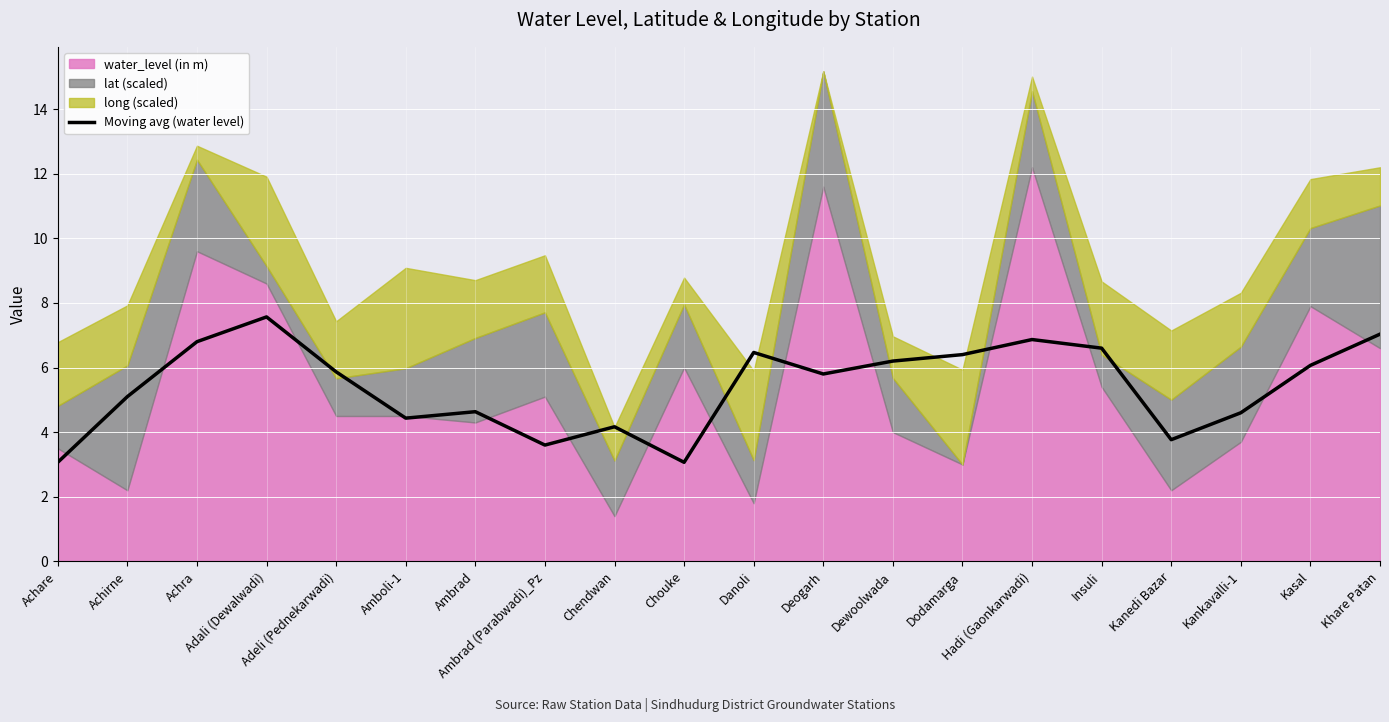

What is the label of the 7th point from the right?

Dodamarga